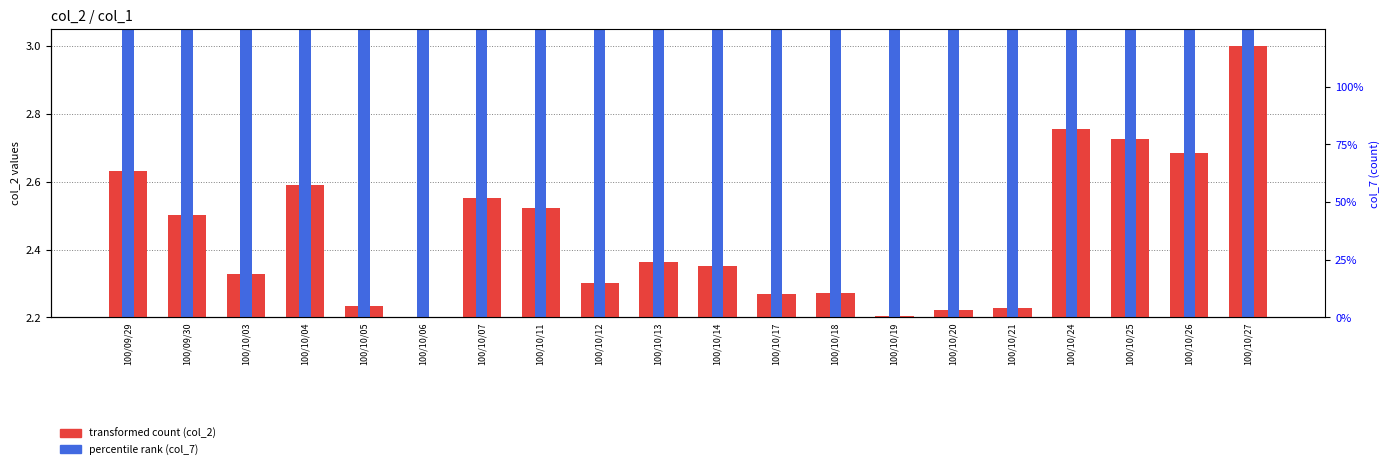

What is the label of the 10th bar from the right?

100/10/14